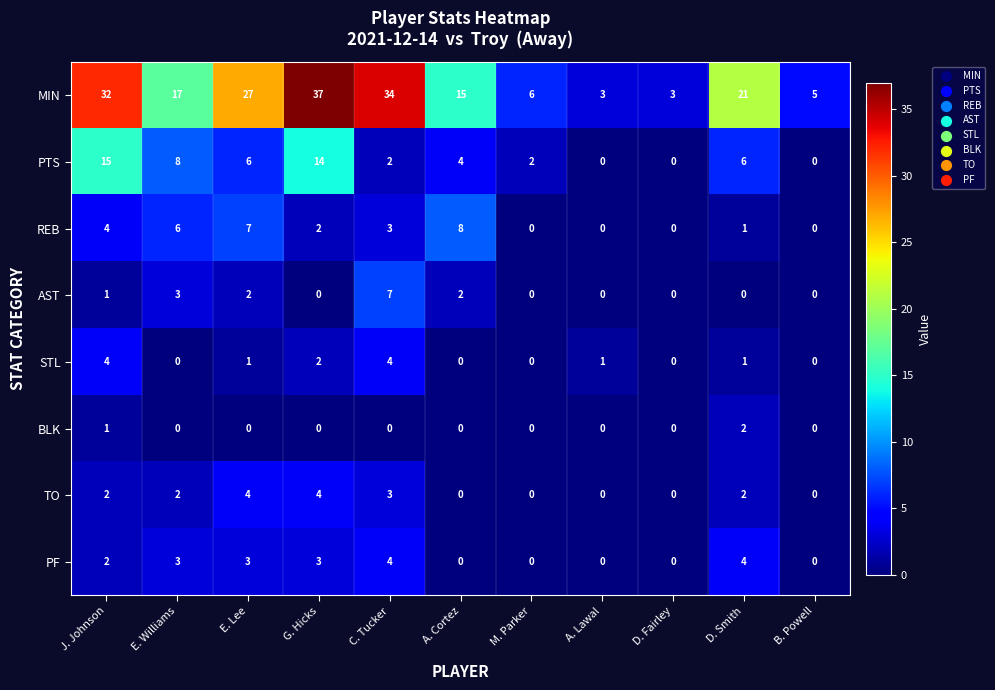

What is the total value across all series at G. Hicks?

62